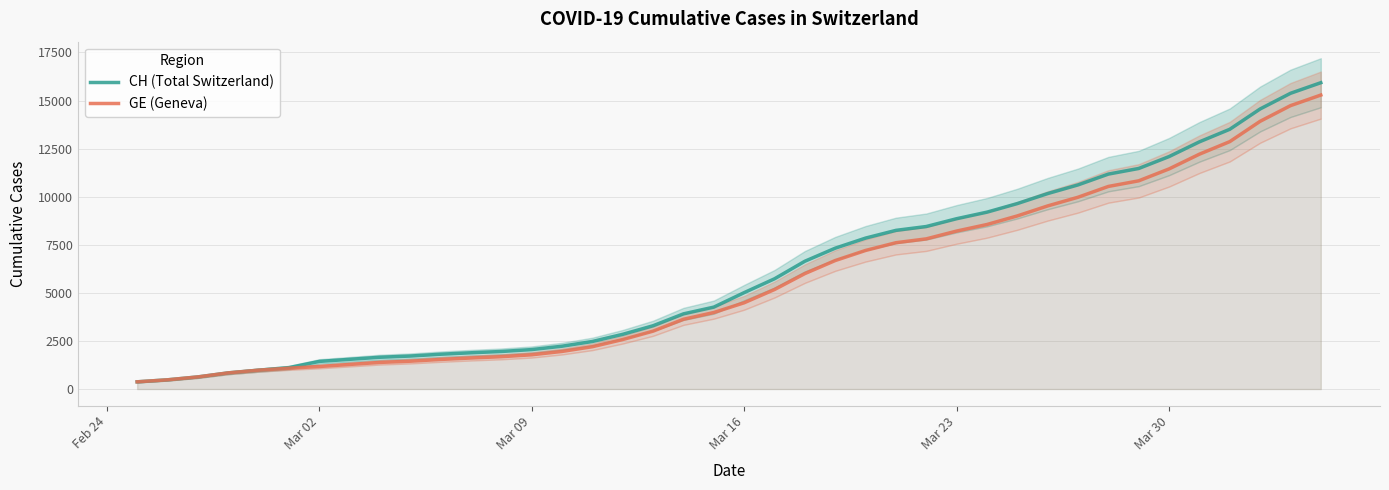

How many values in the GE (Geneva) series are below 4485?

20